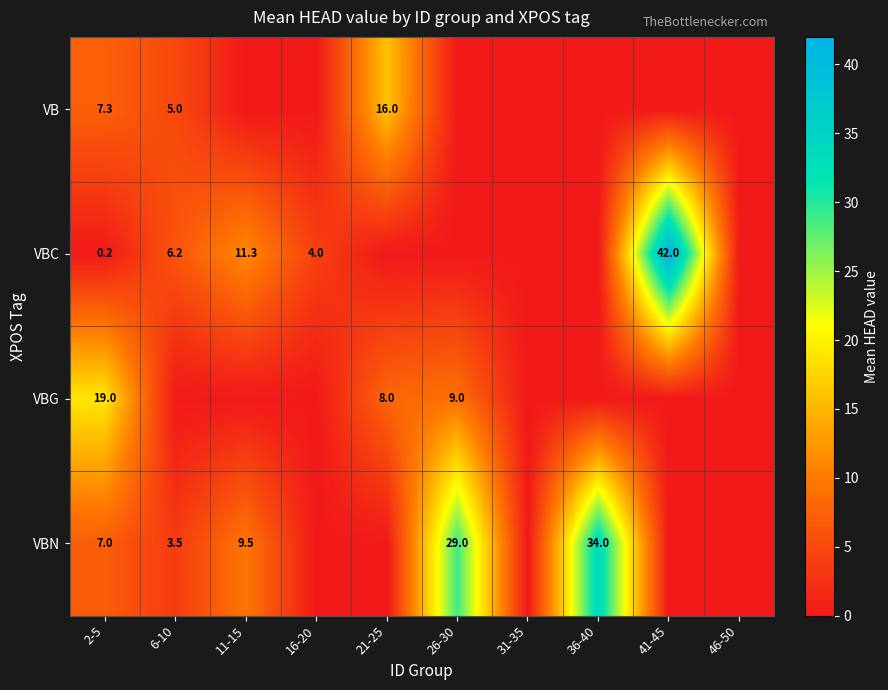

True or false: VBC has a value of 7.1 at 11-15.

False